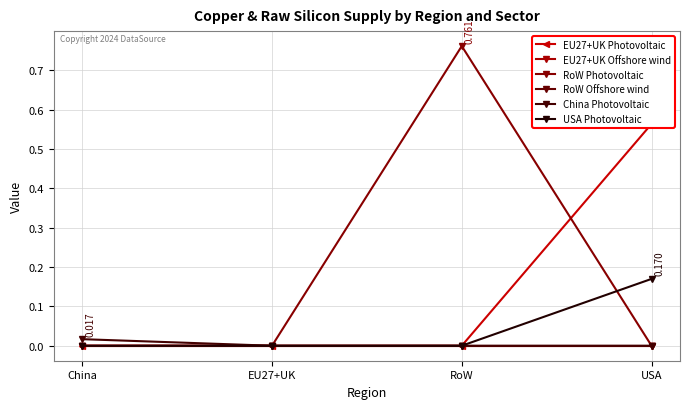

What is the greatest value displayed?

0.8